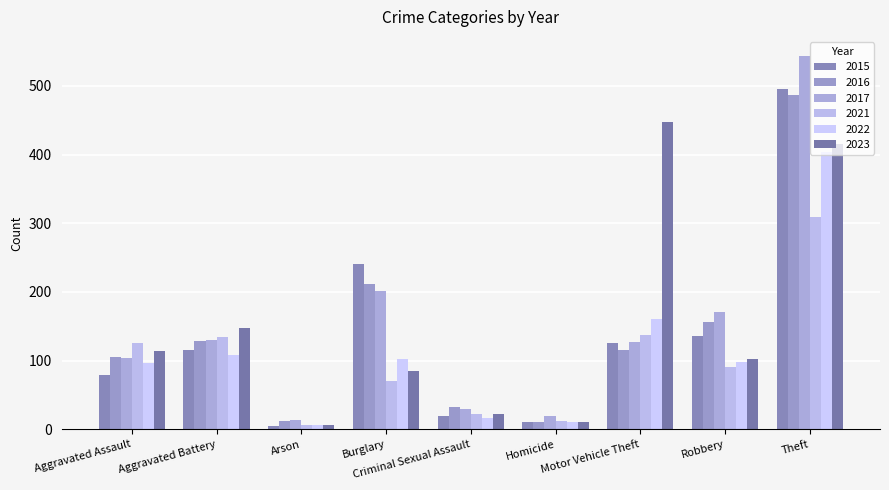

What are all the series names shown in the legend?

2015, 2016, 2017, 2021, 2022, 2023